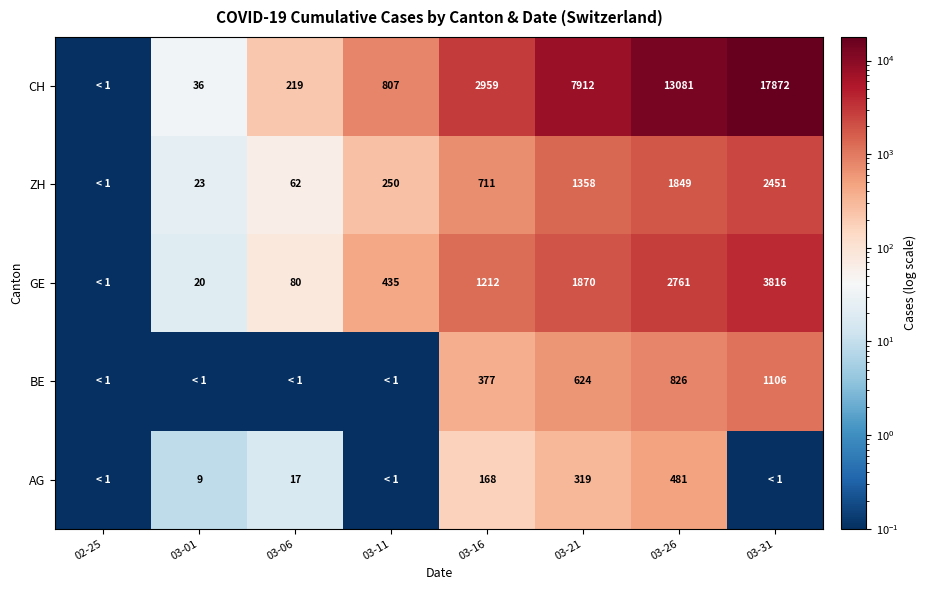

Rank the series at 03-16 from highest to lowest value.

CH, GE, ZH, BE, AG